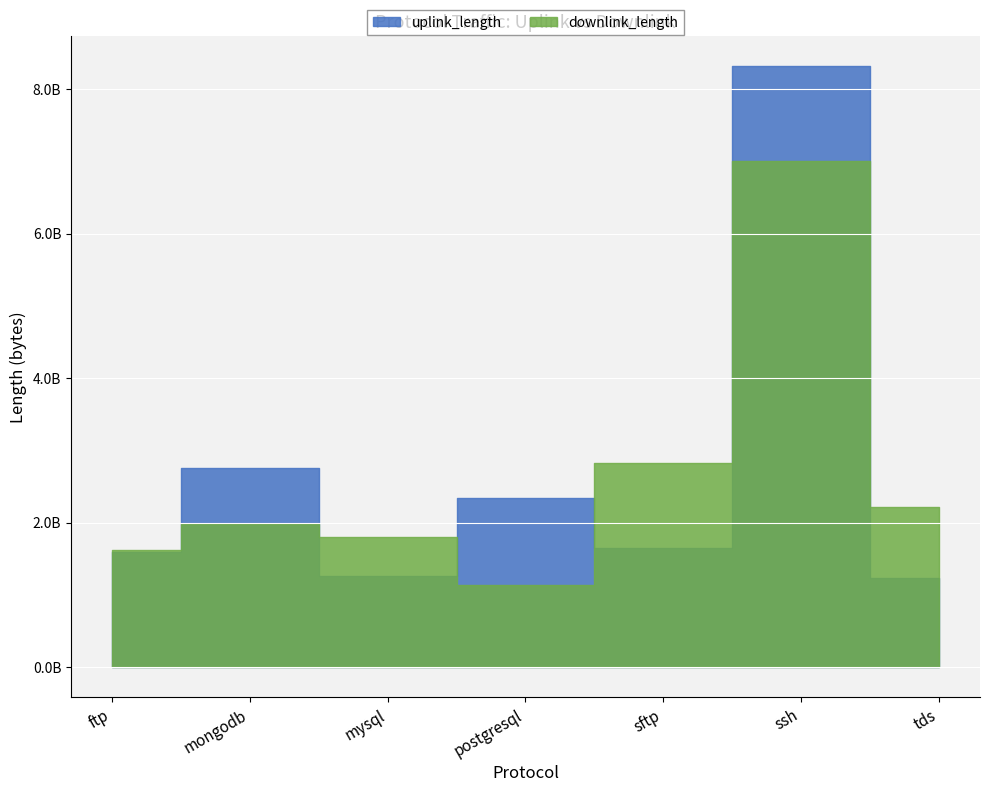

Reading left to right, transcribe all the data shown in this chart.

uplink_length: 1590239236	2760255431	1260180308	2340173518	1650220389	8320905295	1230217538
downlink_length: 1620305080	1980279345	1800192427	1140239978	2820343282	7000888869	2220251993